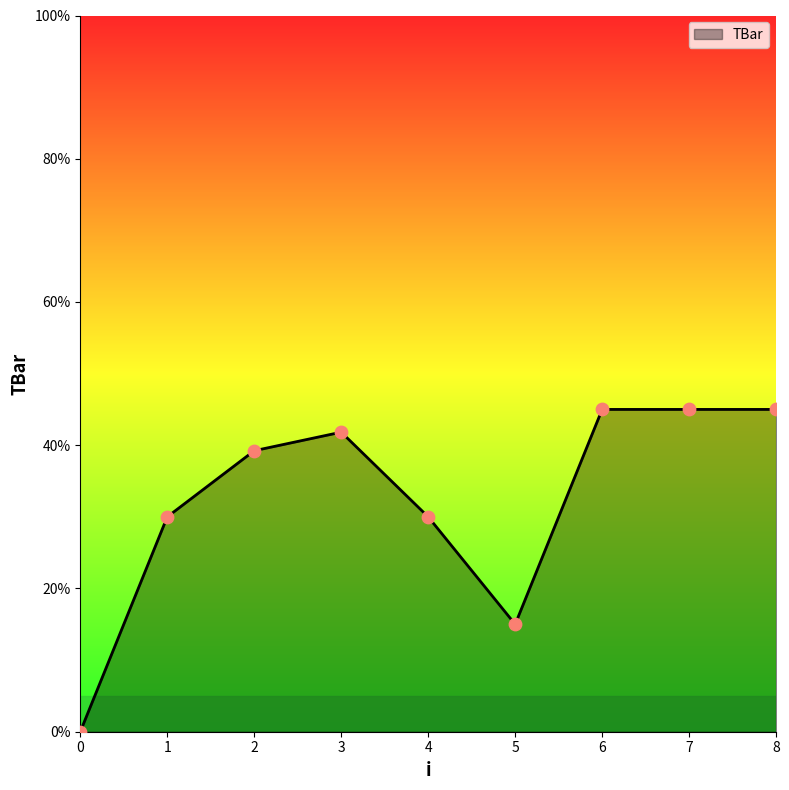

What is the change in value from 2 to 4?

-9.2